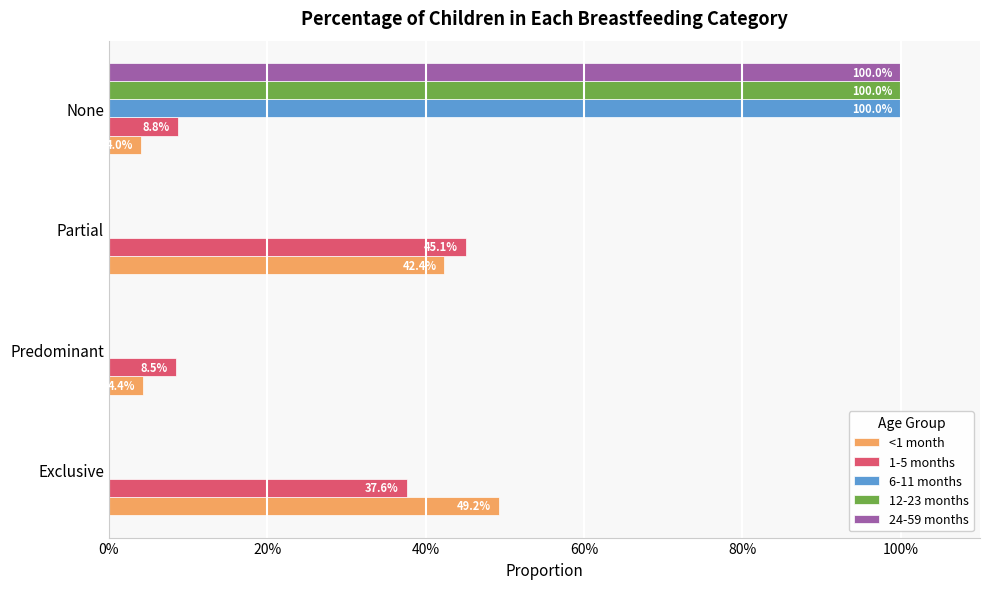

What are all the series names shown in the legend?

<1 month, 1-5 months, 6-11 months, 12-23 months, 24-59 months